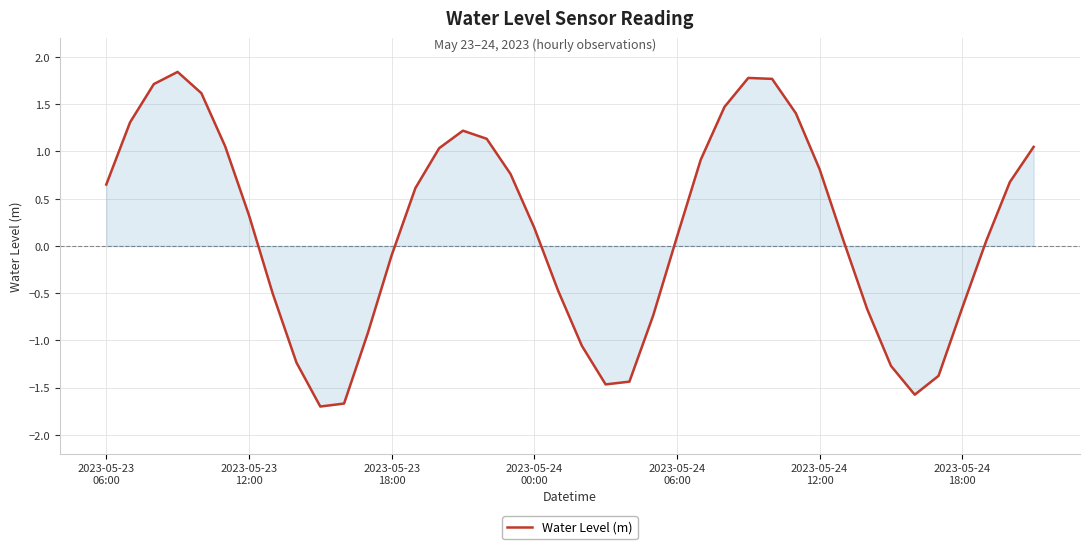

What is the sum of all values?

6.7